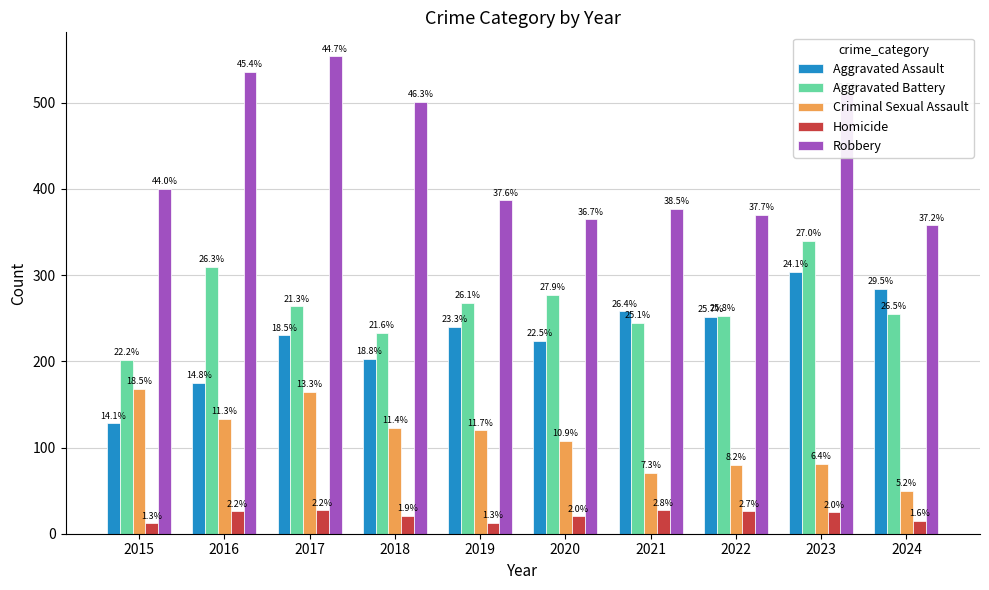

True or false: Aggravated Battery has a value of 109 at 2016.

False